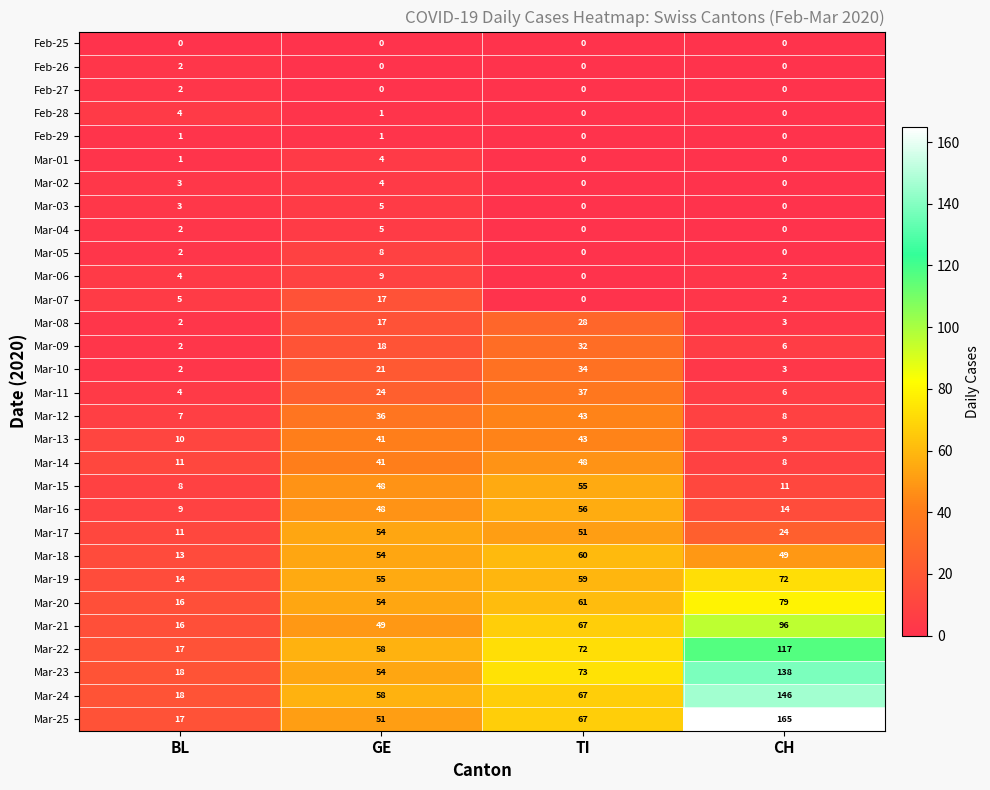

What is the lowest value of the Mar-24 series?

18